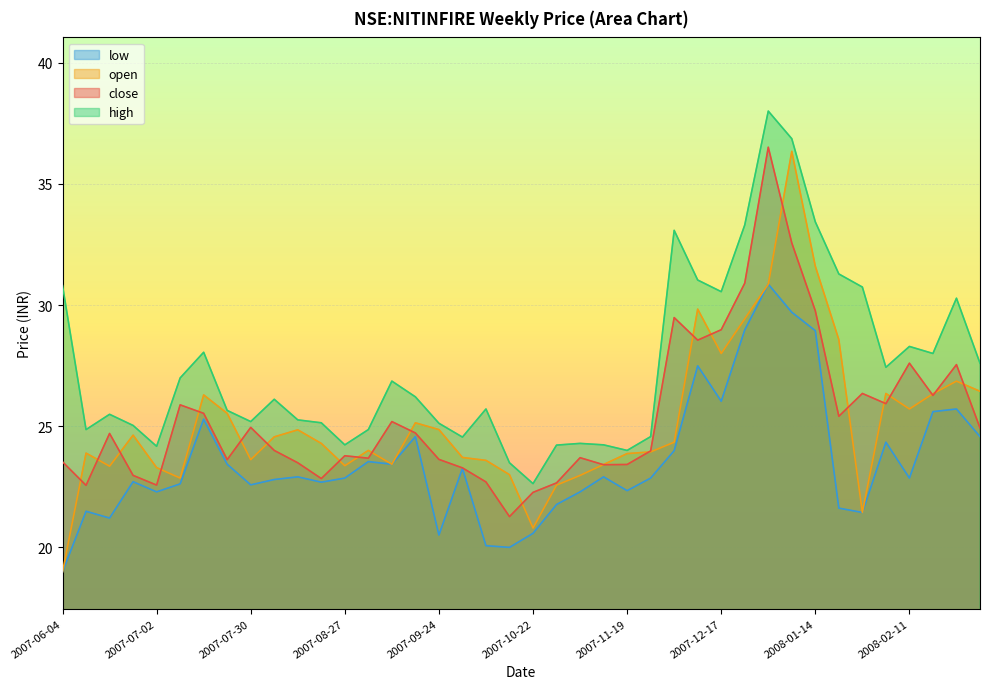

Which series has the largest total across all categories?

high